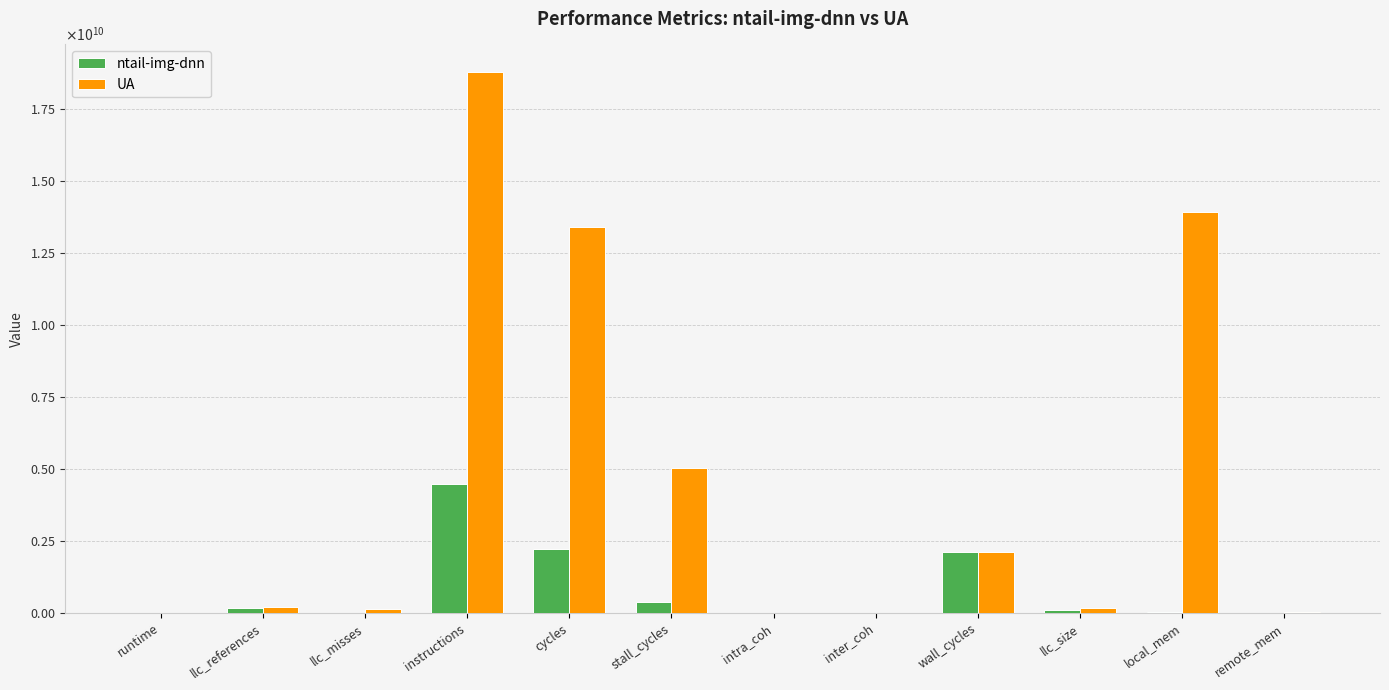

Are the bars grouped side by side (vs. stacked)?

Yes